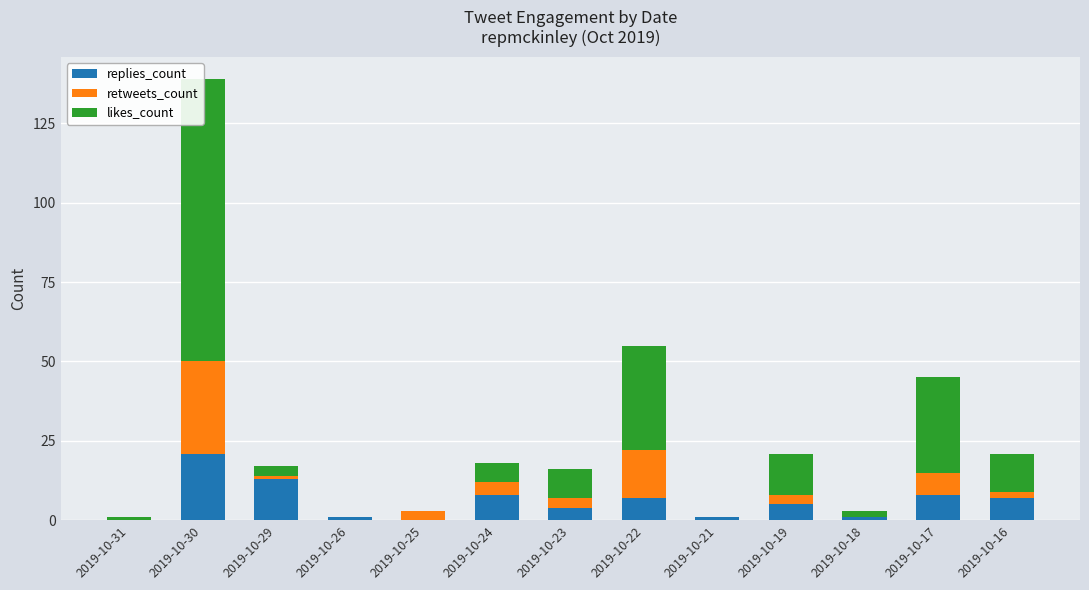

Does the chart contain any negative values?

No